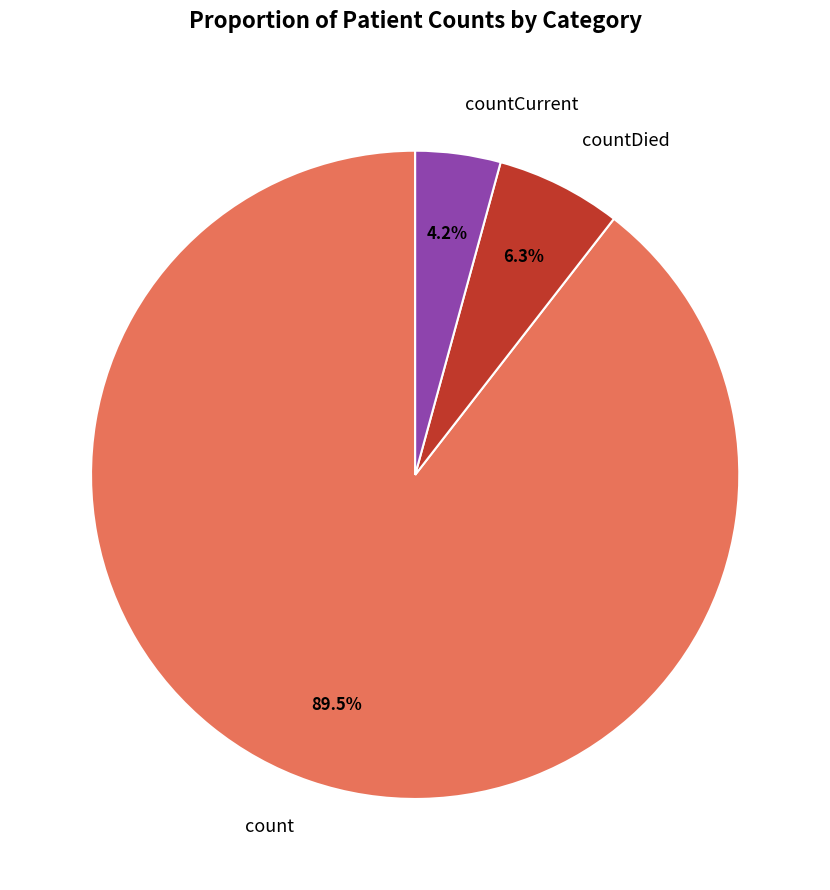

To the nearest percent, what percentage of the pie is countCurrent?

4%